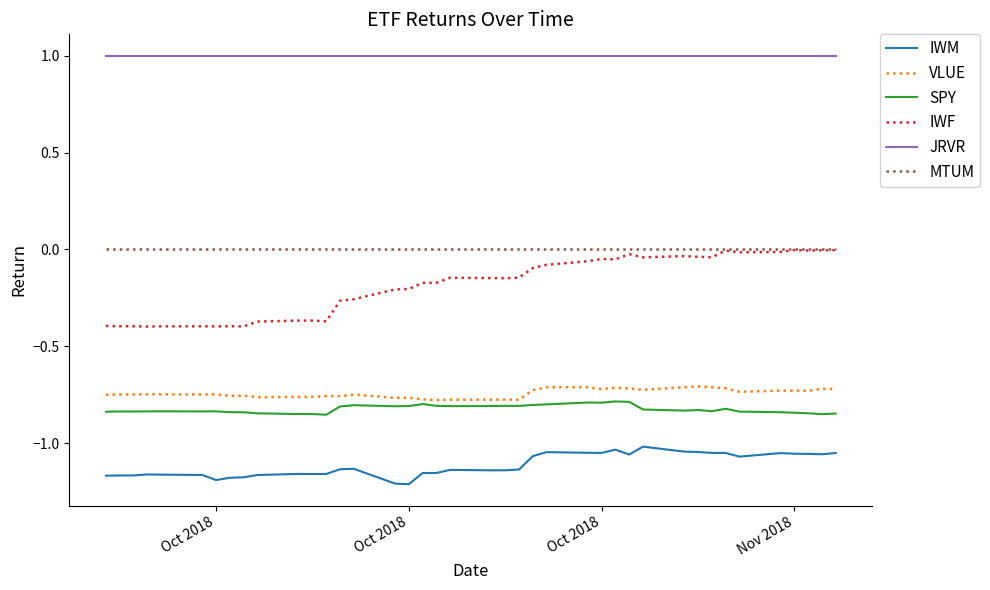

What is the minimum value for JRVR?

1.0